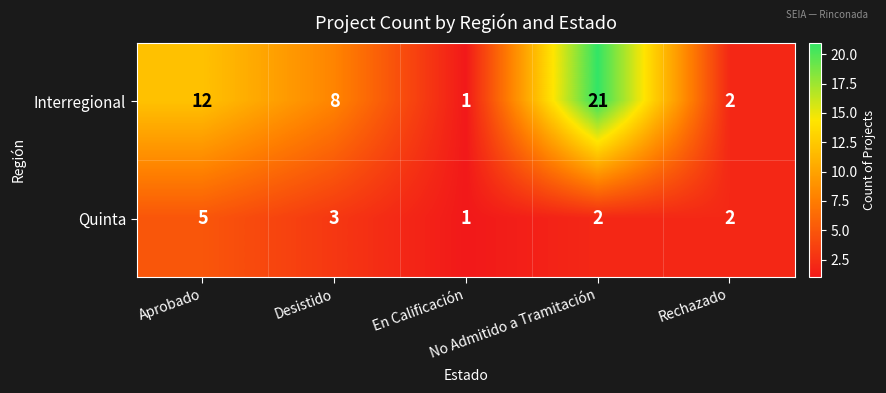

Which series has the largest range (max minus min)?

Interregional